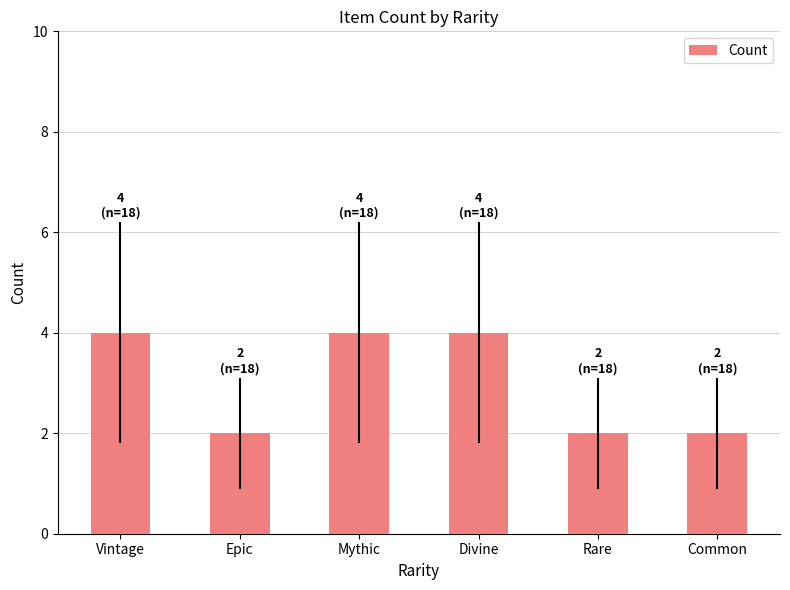

What is the sum of the values at Rare and Mythic?

6